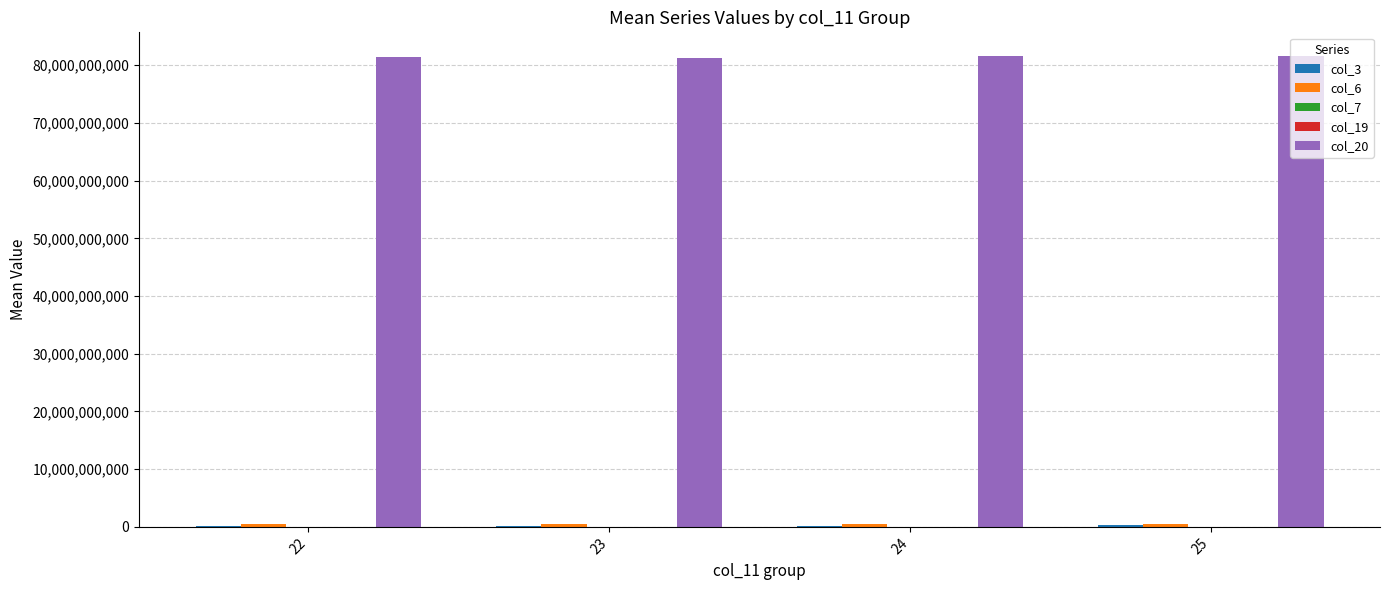

Which series has the largest total across all categories?

col_20